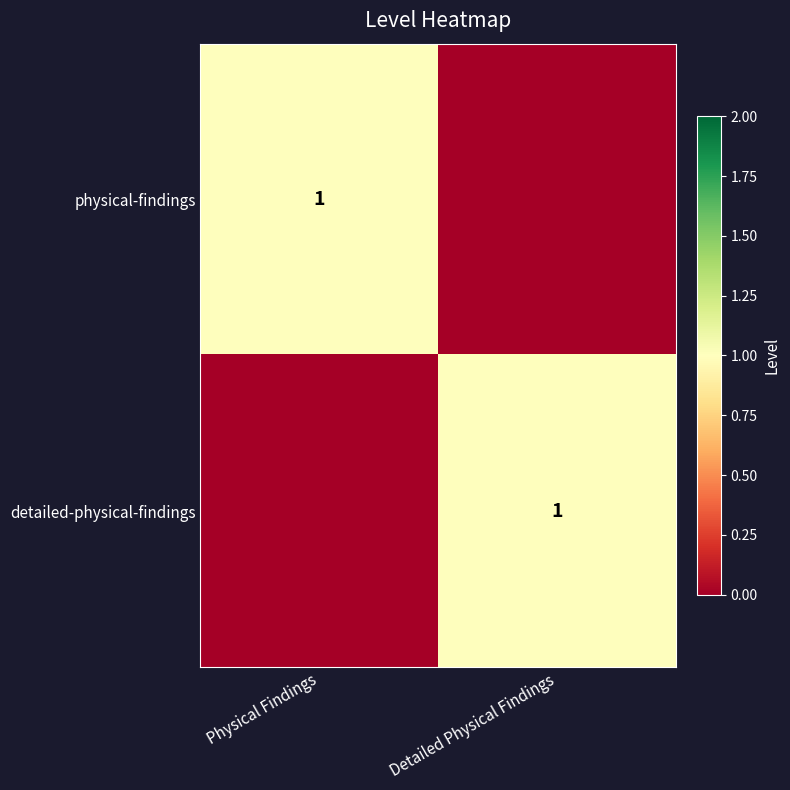

What is the sum of the physical-findings values at Detailed Physical Findings and Physical Findings?

1